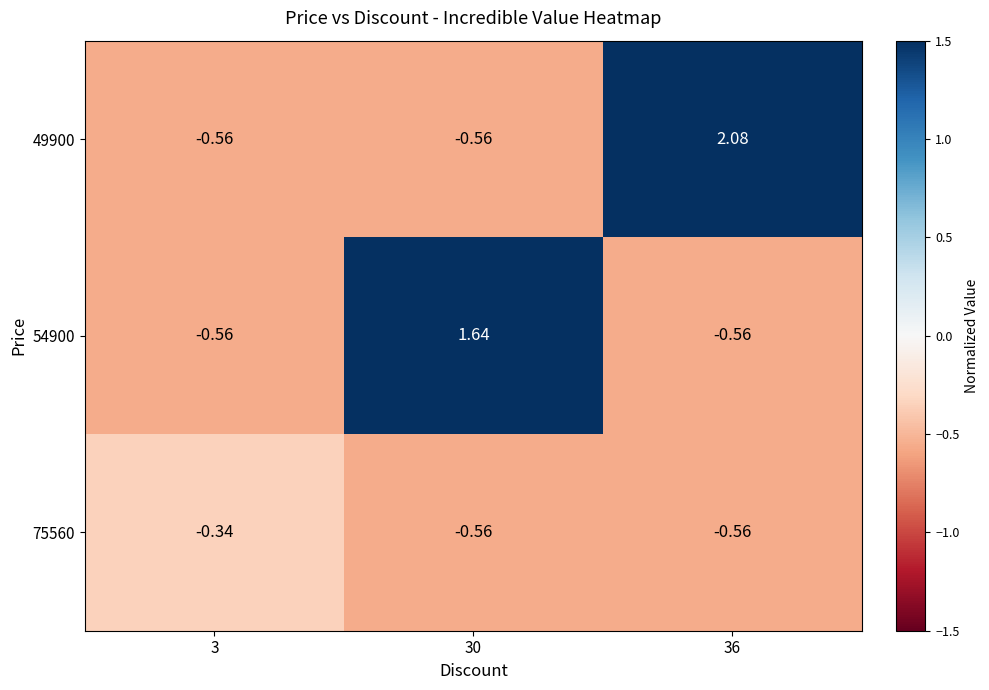

Is the value of 49900 at 36 greater than the value of 75560 at 30?

Yes